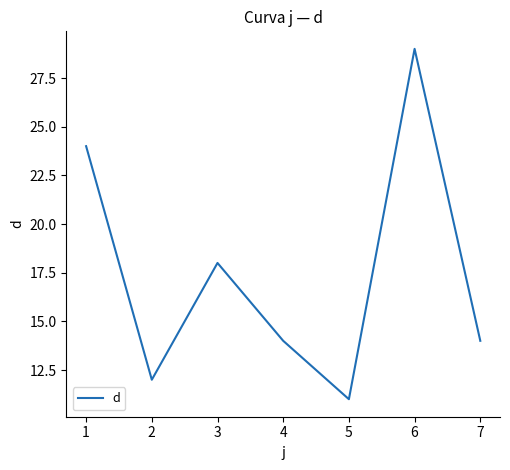

Which label corresponds to the largest value in the chart?

6